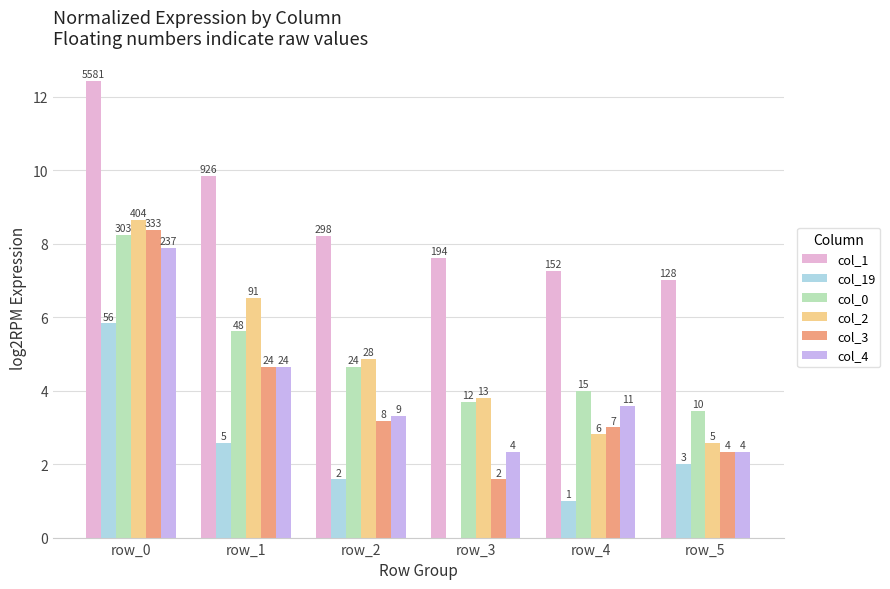

What are all the series names shown in the legend?

col_1, col_19, col_0, col_2, col_3, col_4